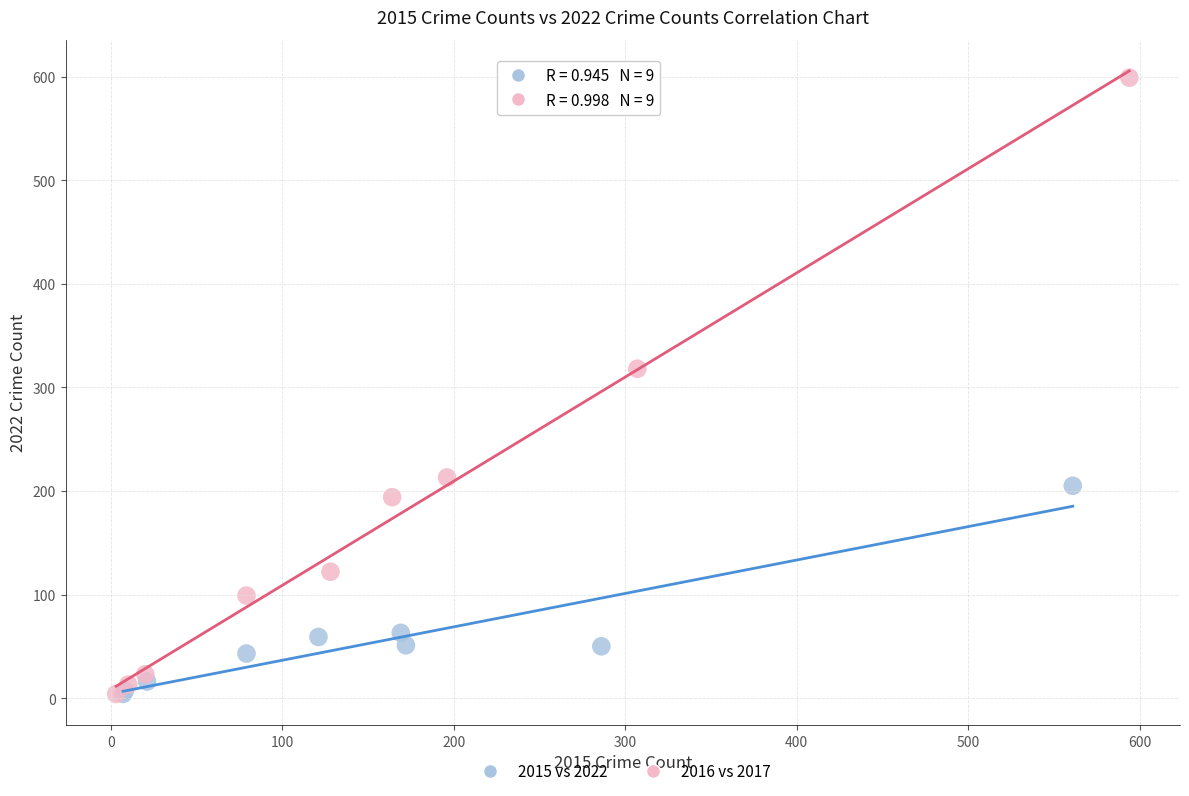

Which series reaches the maximum Y coordinate?

2016 vs 2017